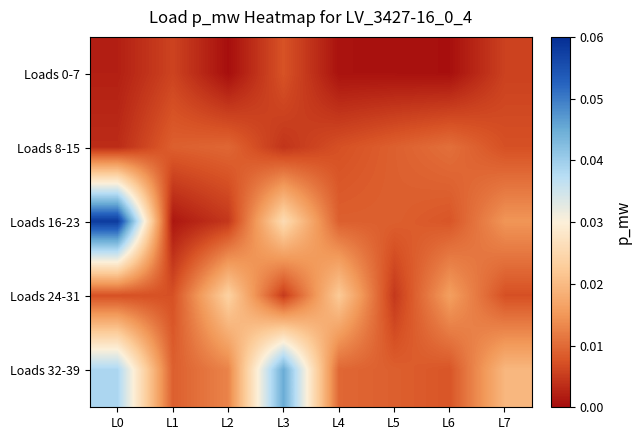

Which has a higher value, L6 or L7?

L7